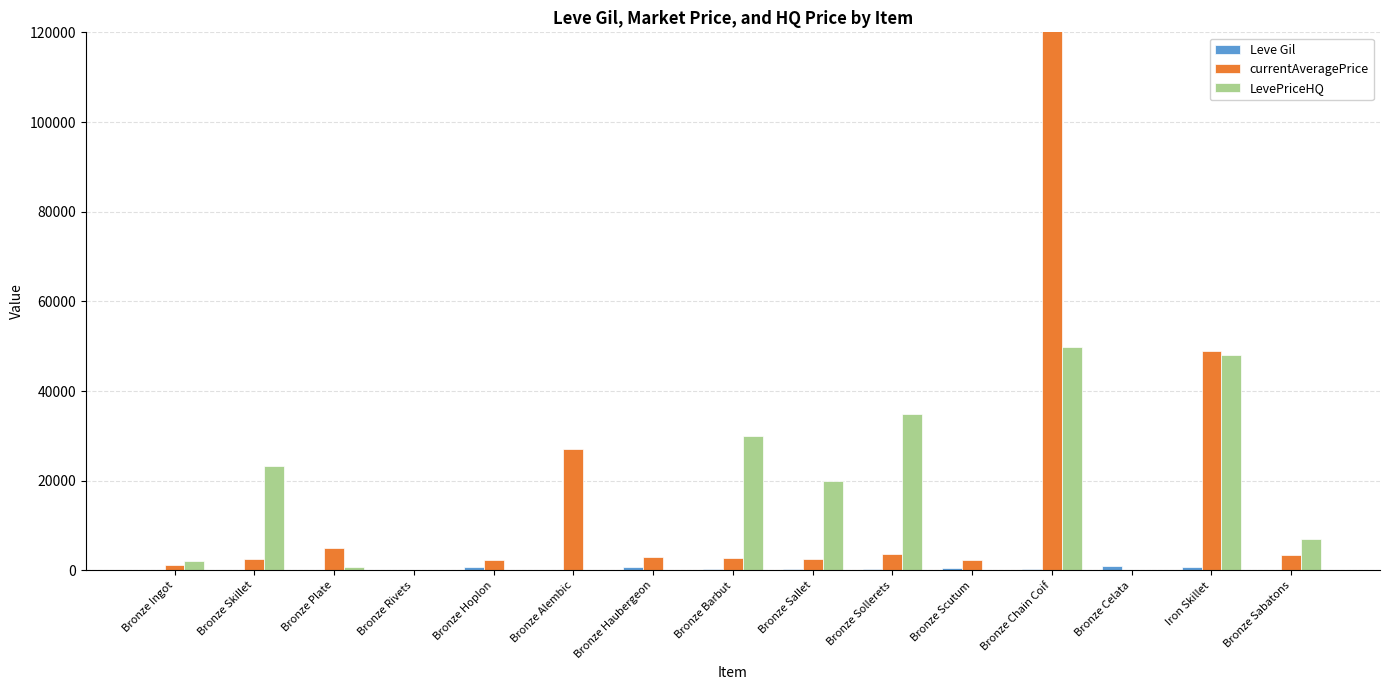

Reading left to right, list all the values displayed in this chart.

Leve Gil: Bronze Ingot=113.0	Bronze Skillet=160.0	Bronze Plate=160.0	Bronze Rivets=112.0	Bronze Hoplon=690.0	Bronze Alembic=160.0	Bronze Haubergeon=840.0	Bronze Barbut=220.0	Bronze Sallet=220.0	Bronze Sollerets=220.0	Bronze Scutum=460.0	Bronze Chain Coif=220.0	Bronze Celata=990.0	Iron Skillet=880.0	Bronze Sabatons=90.0
currentAveragePrice: Bronze Ingot=1156.3	Bronze Skillet=2494.0	Bronze Plate=5071.0	Bronze Rivets=125.0	Bronze Hoplon=2226.0	Bronze Alembic=27125.0	Bronze Haubergeon=3011.0	Bronze Barbut=2680.0	Bronze Sallet=2662.0	Bronze Sollerets=3767.0	Bronze Scutum=2230.0	Bronze Chain Coif=6039960.0	Bronze Celata=0.0	Iron Skillet=49000.0	Bronze Sabatons=3503.0
LevePriceHQ: Bronze Ingot=2072.7	Bronze Skillet=23333.3	Bronze Plate=809.1	Bronze Rivets=0.0	Bronze Hoplon=0.0	Bronze Alembic=0.0	Bronze Haubergeon=0.0	Bronze Barbut=30000.0	Bronze Sallet=20000.0	Bronze Sollerets=35000.0	Bronze Scutum=0.0	Bronze Chain Coif=49933.3	Bronze Celata=0.0	Iron Skillet=48000.0	Bronze Sabatons=7000.0